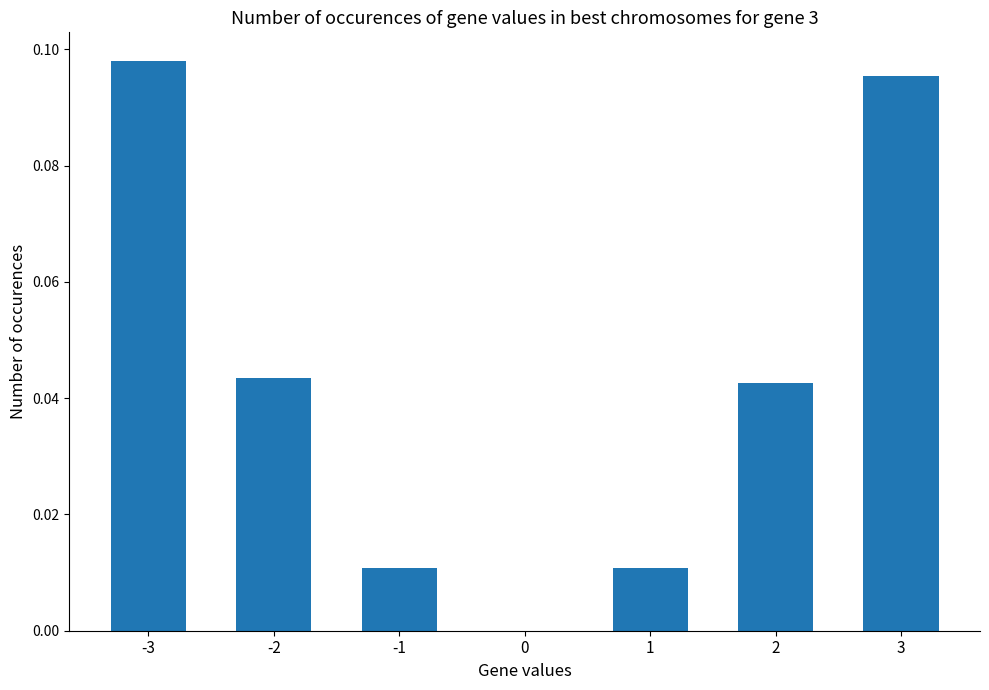

True or false: the data shows 0.0 at 1.

True